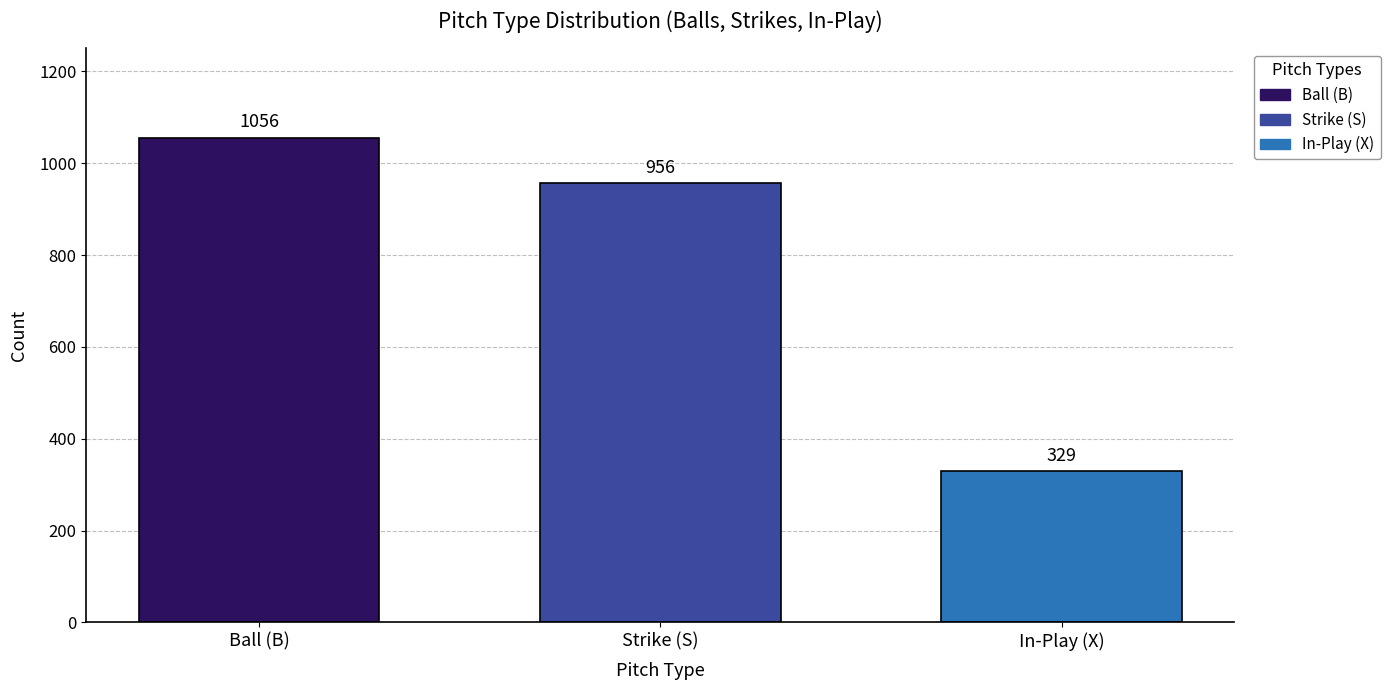

The Ball (B) series shows 660 at Strike (S). True or false?

False